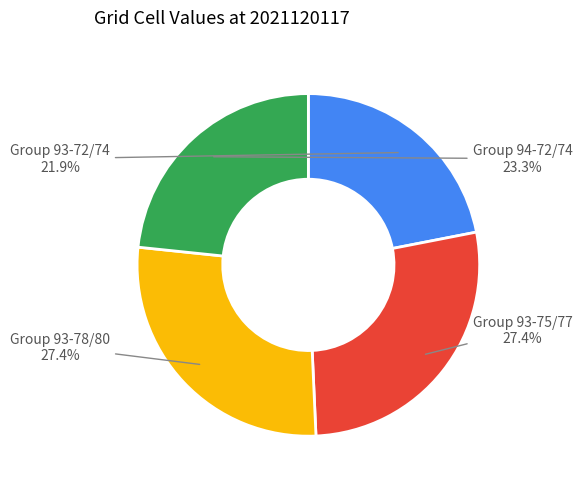

What is the ratio of the value at Group 93-72/74 to the value at Group 94-72/74?

0.9